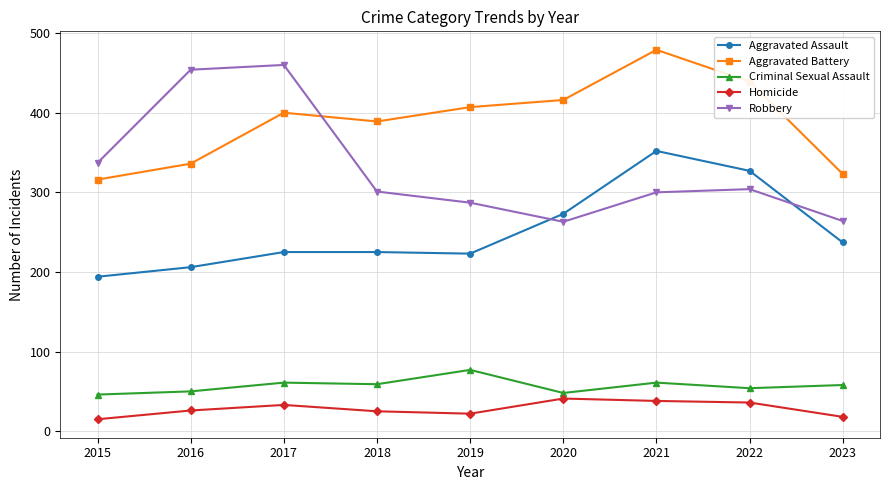

The Criminal Sexual Assault series shows 21 at 2019. True or false?

False